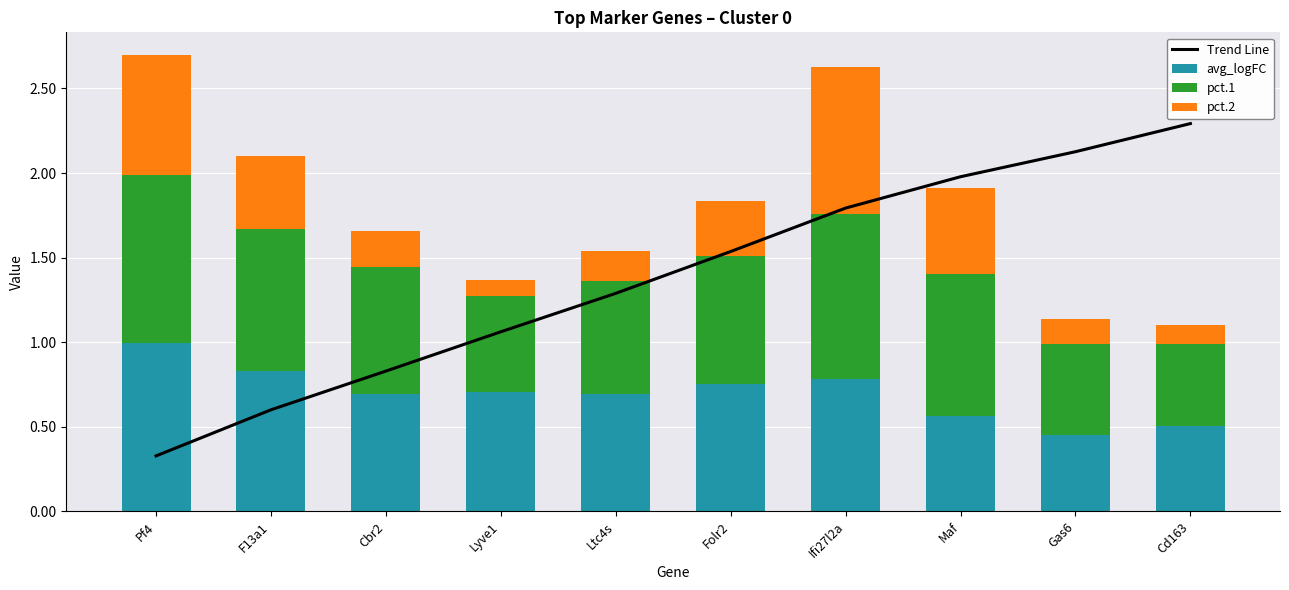

Reading left to right, what are all the values shown in this chart?

Trend Line: Pf4=0.3	F13a1=0.6	Cbr2=0.8	Lyve1=1.1	Ltc4s=1.3	Folr2=1.5	Ifi27l2a=1.8	Maf=2.0	Gas6=2.1	Cd163=2.3
avg_logFC: Pf4=1.0	F13a1=0.8	Cbr2=0.7	Lyve1=0.7	Ltc4s=0.7	Folr2=0.8	Ifi27l2a=0.8	Maf=0.6	Gas6=0.5	Cd163=0.5
pct.1: Pf4=1.0	F13a1=0.8	Cbr2=0.7	Lyve1=0.6	Ltc4s=0.7	Folr2=0.8	Ifi27l2a=1.0	Maf=0.8	Gas6=0.5	Cd163=0.5
pct.2: Pf4=0.7	F13a1=0.4	Cbr2=0.2	Lyve1=0.1	Ltc4s=0.2	Folr2=0.3	Ifi27l2a=0.9	Maf=0.5	Gas6=0.1	Cd163=0.1